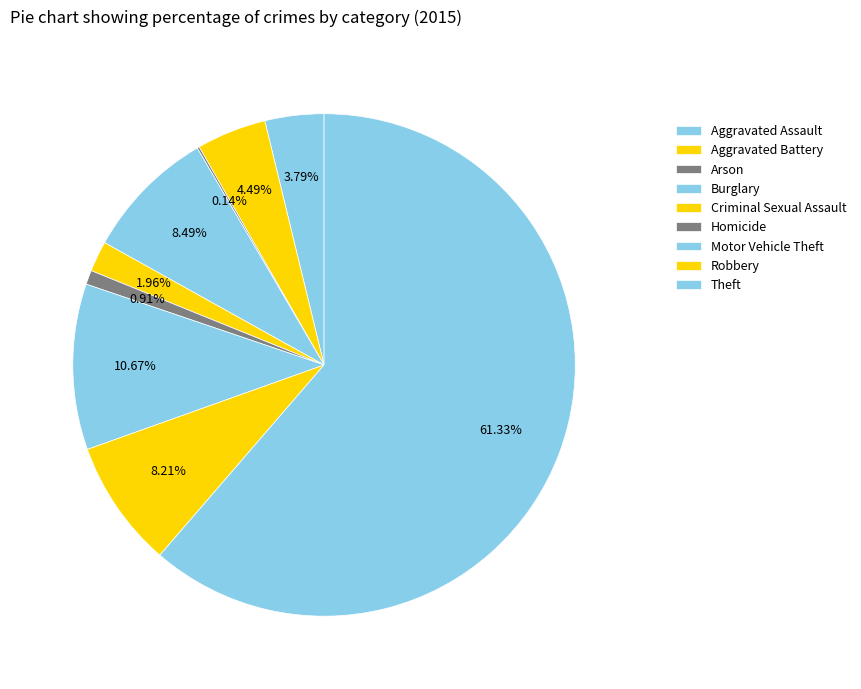

Is it true that Robbery is 18% of the pie?

False